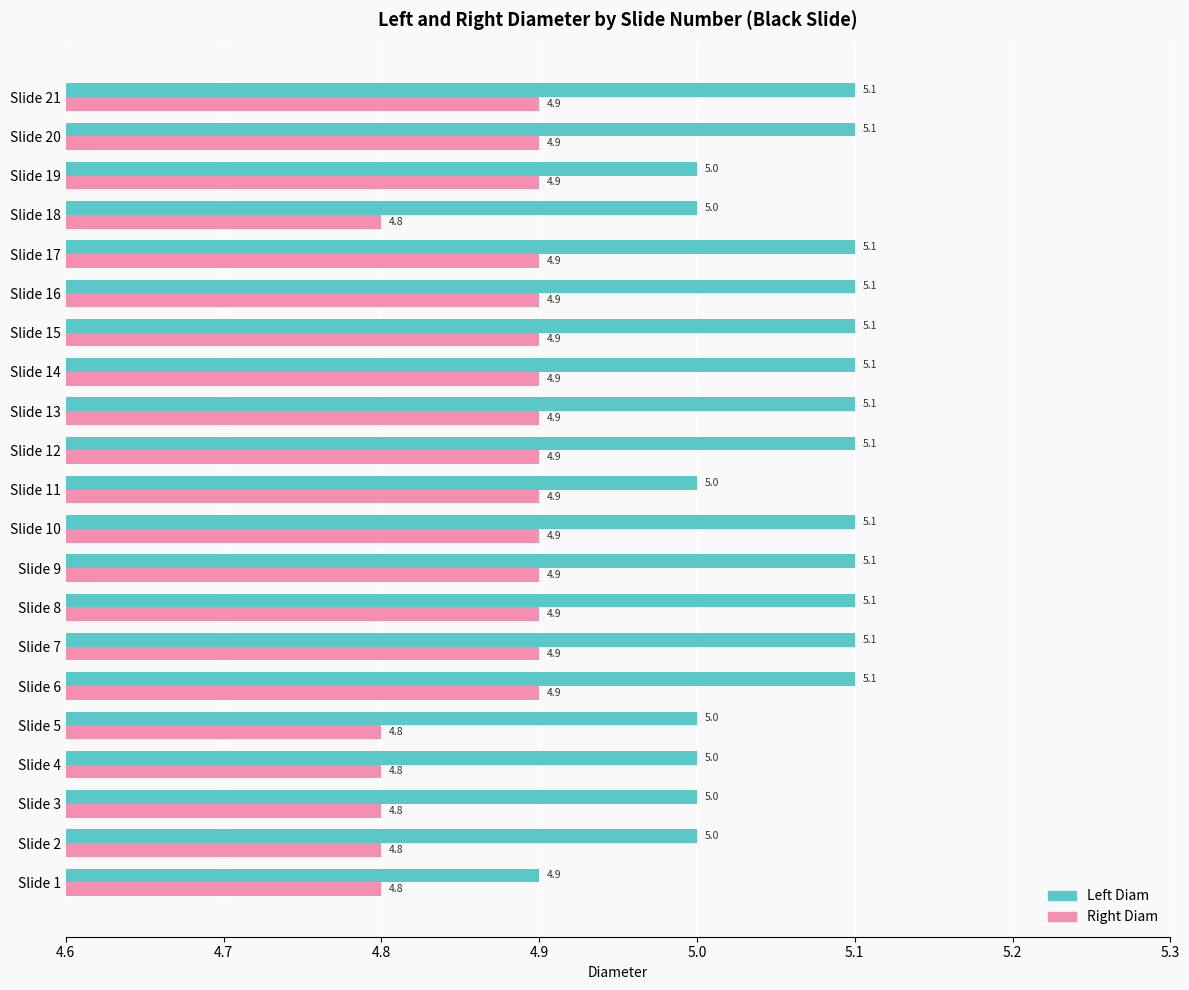

The value of Right Diam at Slide 17 is 4.9. True or false?

True